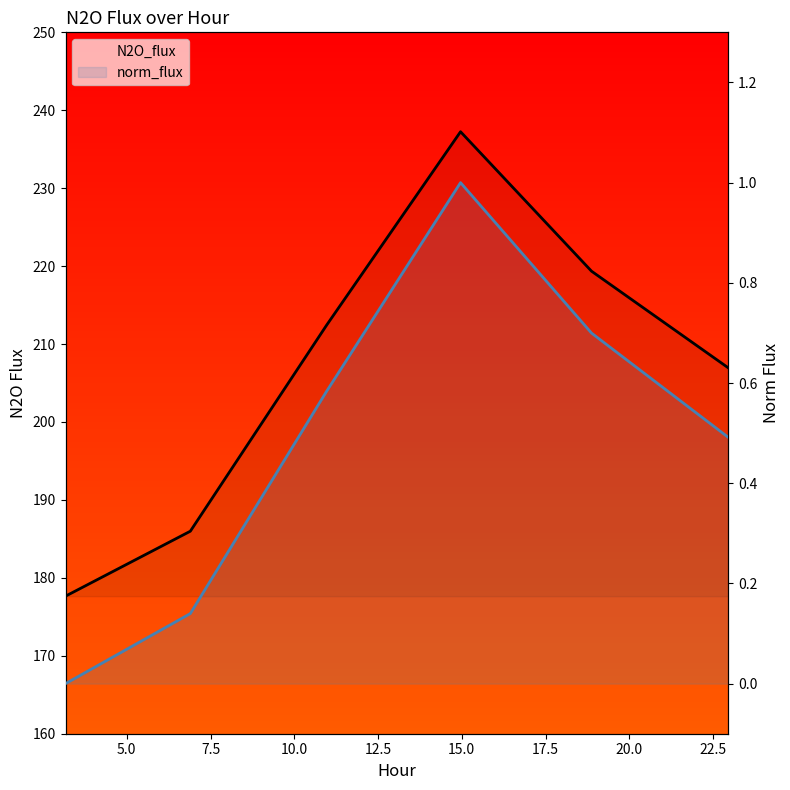

Which series changed the most between 5.0 and 15.0?

N2O_flux